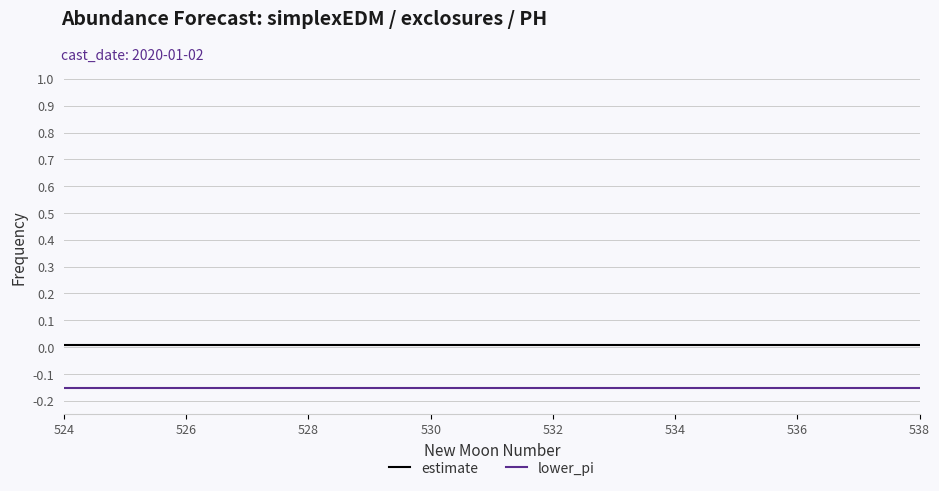

Does the chart display data point markers on the line(s)?

No